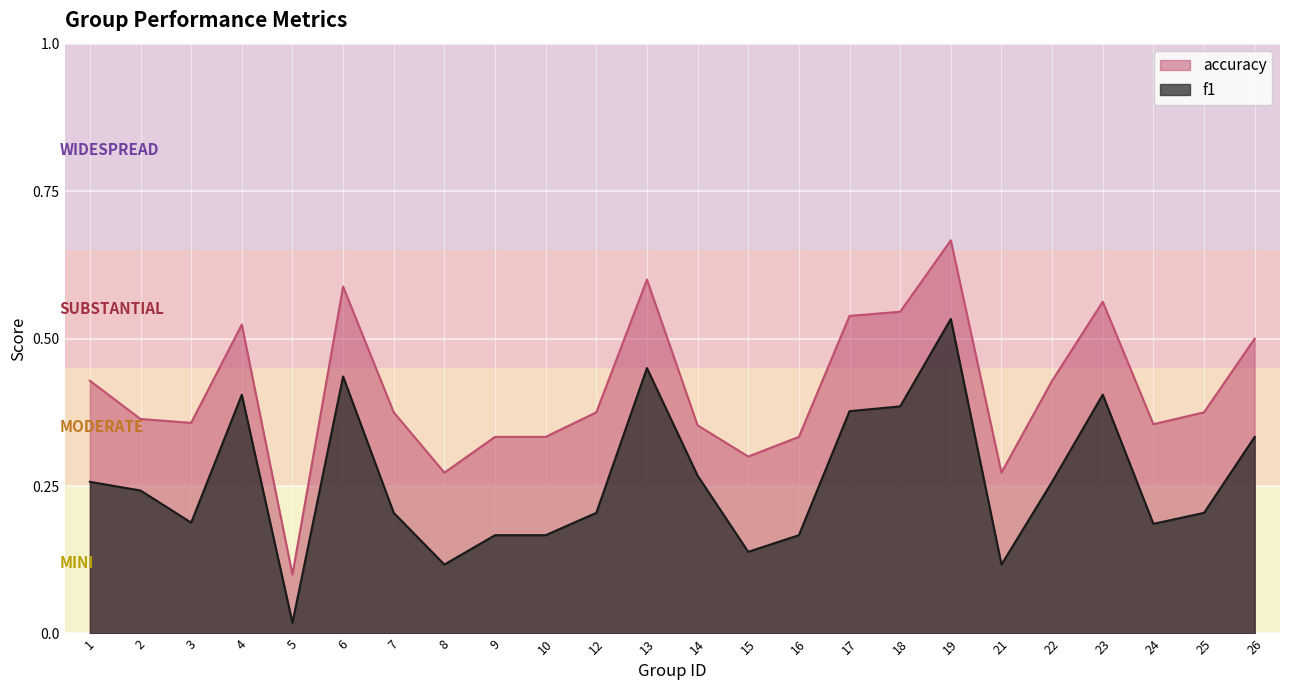

How many interior local peaks does the f1 series have?

5